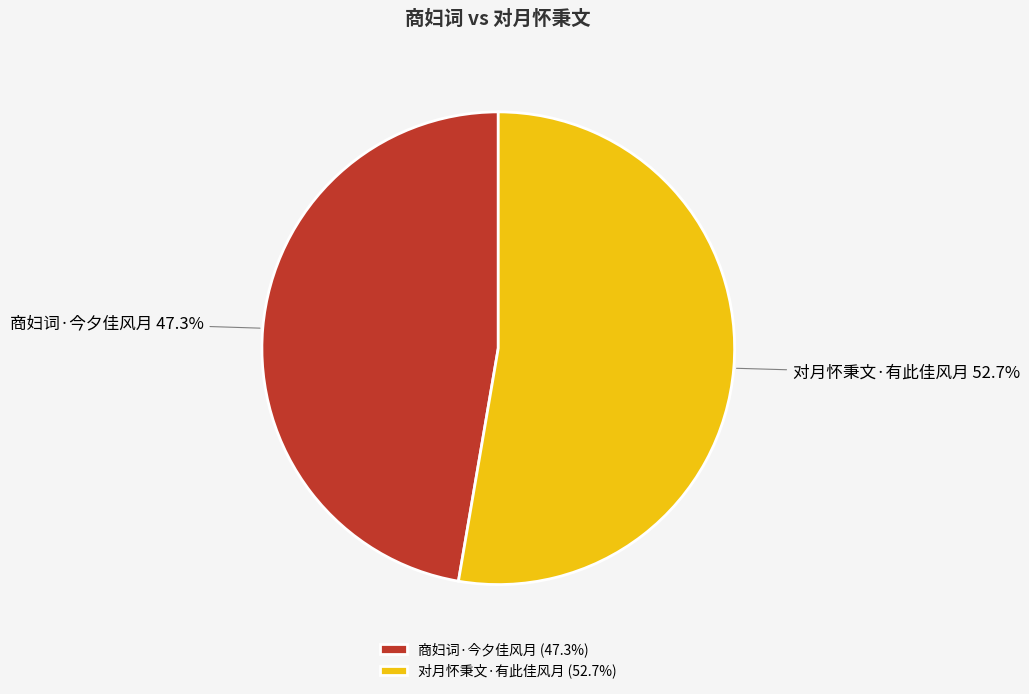

To the nearest percent, what portion does 商妇词·今夕佳风月 represent?

47%